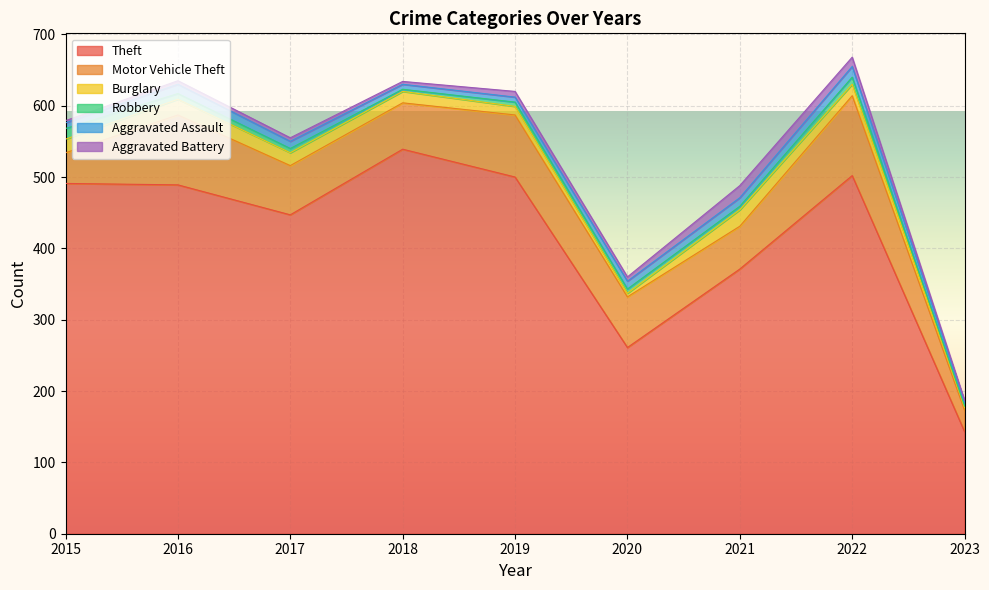

What is the maximum value for Robbery?

15